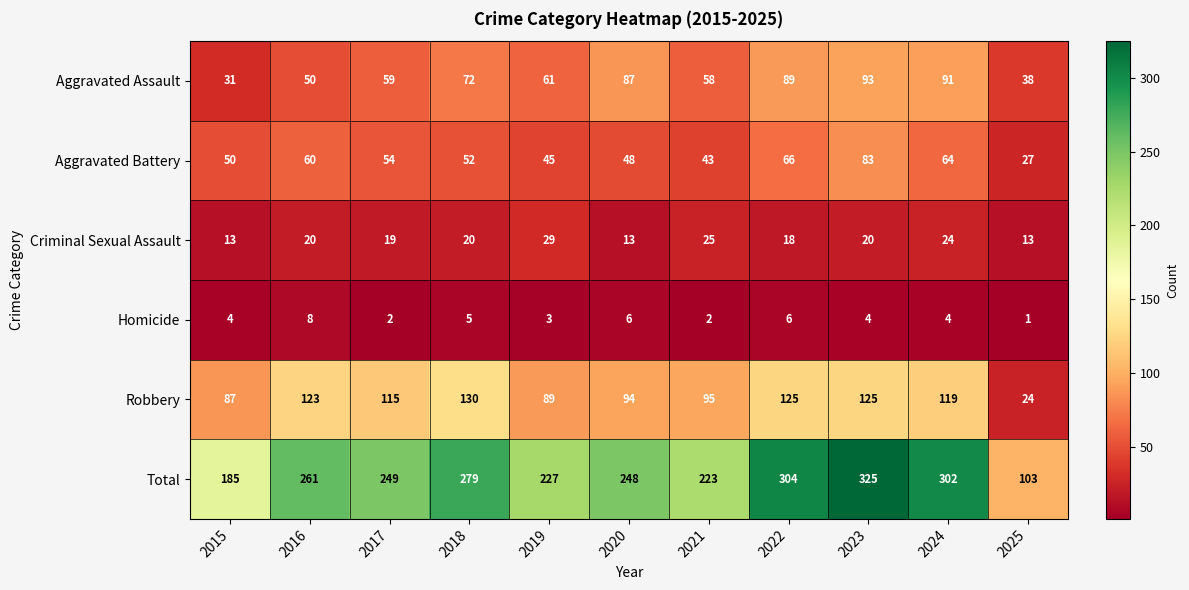

Which series has the widest spread of values?

Total